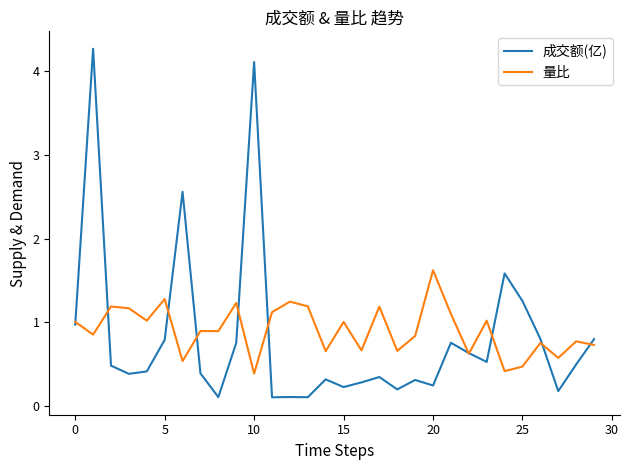

Which series has the largest range (max minus min)?

成交额(亿)